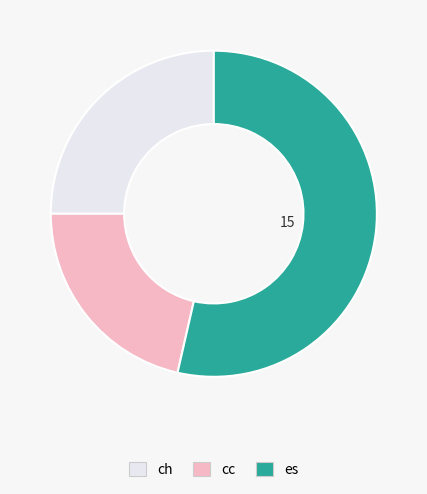

Is cc the majority of the pie?

No